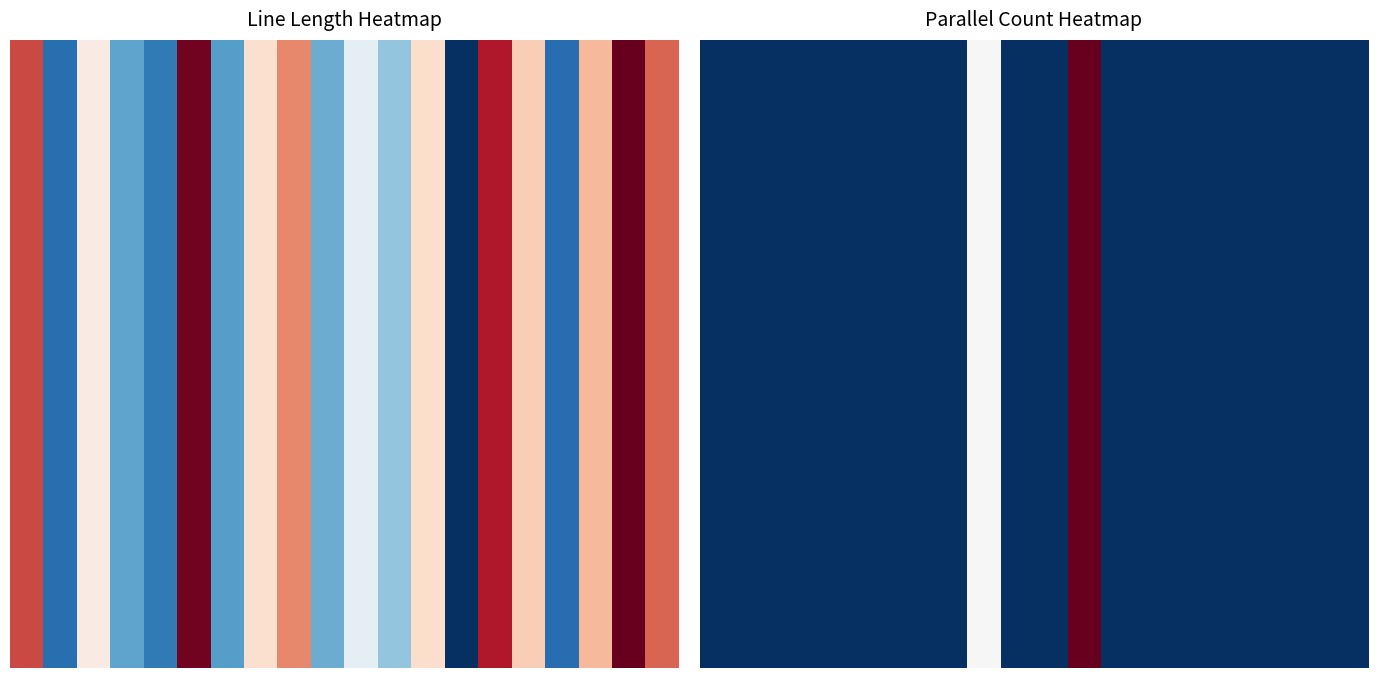

How many categories are shown in the chart?

20